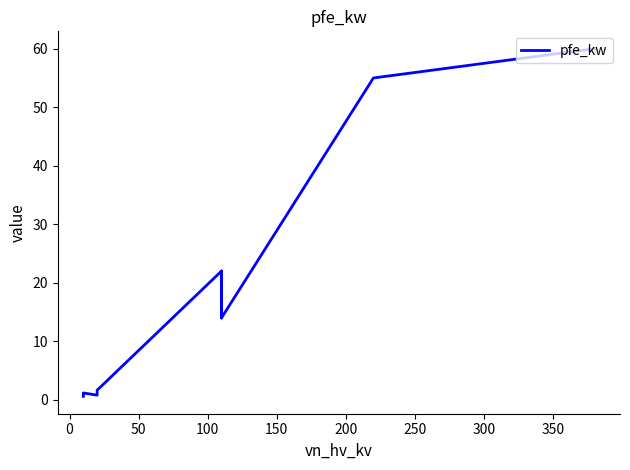

What is the difference between the maximum and second lowest values?

59.2